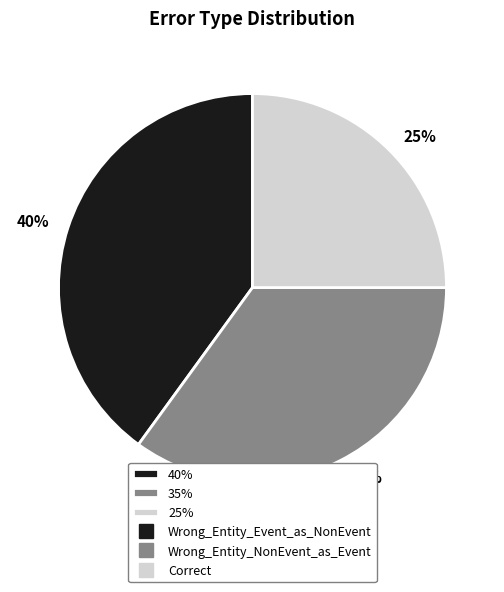

Approximately how many times larger is the value at 40% compared to 35%?

1.1